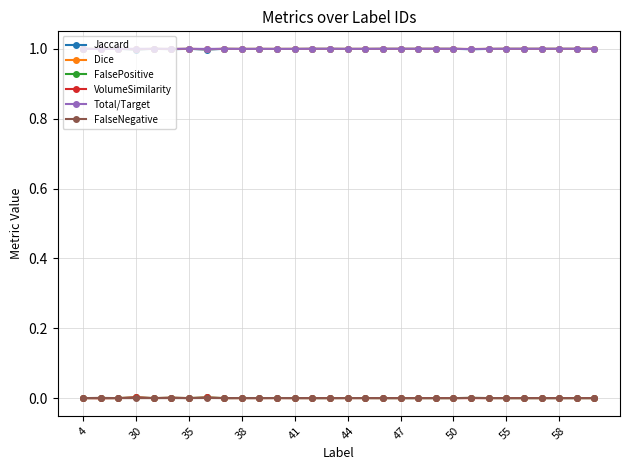

True or false: Dice has more than 1 interior local peaks.

True